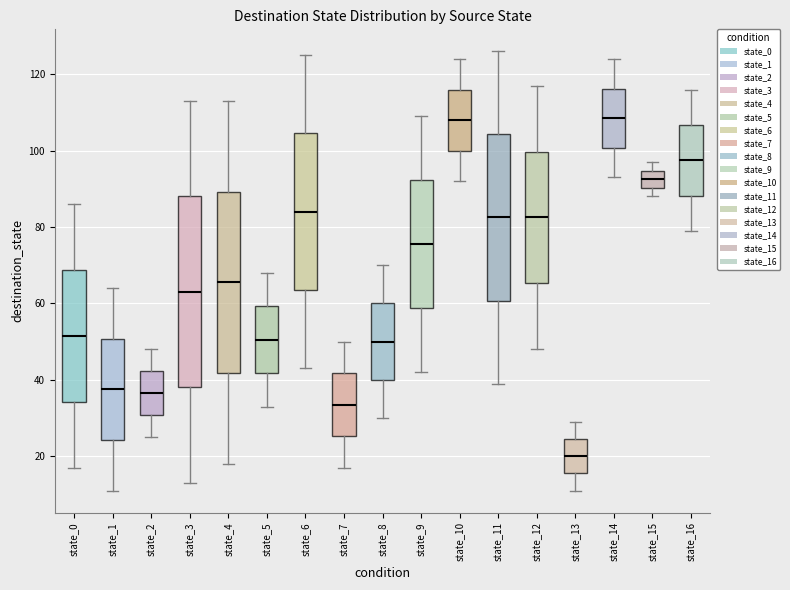

Reading left to right, transcribe this box plot: for each box, give where its median line is, the range the box spans, and where its two whiskers end, as read against the y-axis. The values are not printed on the chart, so give them approximately, as read against the axis.

state_0: median 52, box 34 to 68, whiskers 18 to 86
state_1: median 38, box 24 to 50, whiskers 12 to 64
state_2: median 36, box 30 to 42, whiskers 26 to 48
state_3: median 64, box 38 to 88, whiskers 14 to 114
state_4: median 66, box 42 to 90, whiskers 18 to 114
state_5: median 50, box 42 to 60, whiskers 34 to 68
state_6: median 84, box 64 to 104, whiskers 44 to 126
state_7: median 34, box 26 to 42, whiskers 18 to 50
state_8: median 50, box 40 to 60, whiskers 30 to 70
state_9: median 76, box 58 to 92, whiskers 42 to 110
state_10: median 108, box 100 to 116, whiskers 92 to 124
state_11: median 82, box 60 to 104, whiskers 40 to 126
state_12: median 82, box 66 to 100, whiskers 48 to 118
state_13: median 20, box 16 to 24, whiskers 12 to 30
state_14: median 108, box 100 to 116, whiskers 94 to 124
state_15: median 92, box 90 to 94, whiskers 88 to 98
state_16: median 98, box 88 to 106, whiskers 80 to 116